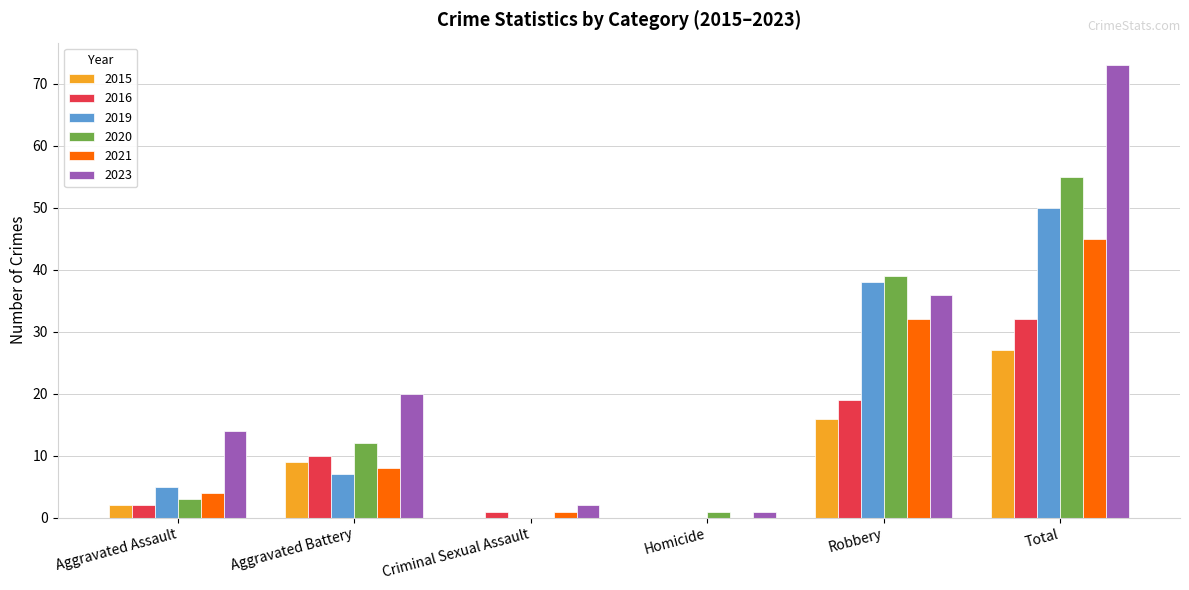

What are all the series names shown in the legend?

2015, 2016, 2019, 2020, 2021, 2023